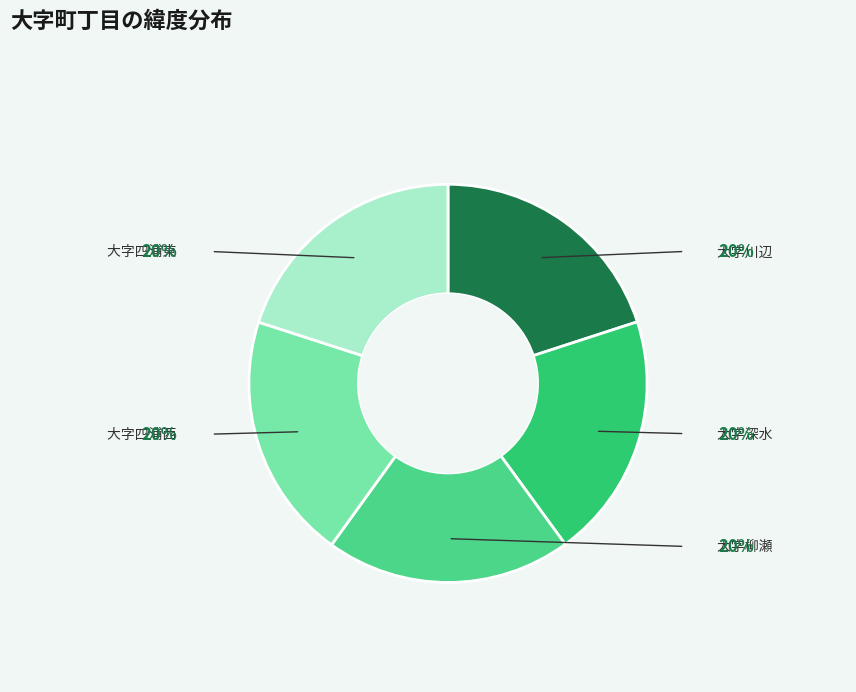

True or false: 大字深水 accounts for 29% of the total.

False